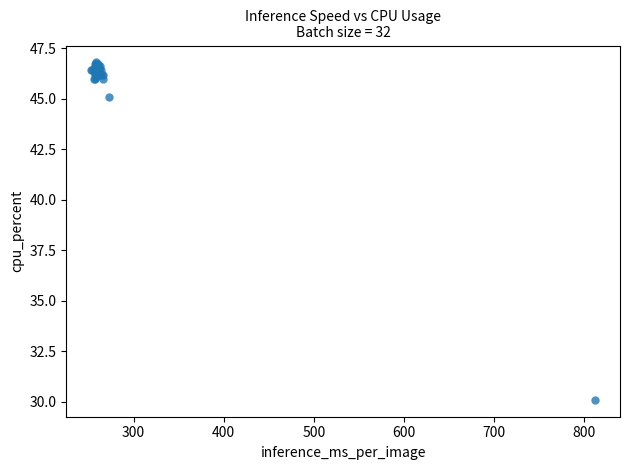

What Y value in the scatter plot is closest to 38?

45.1